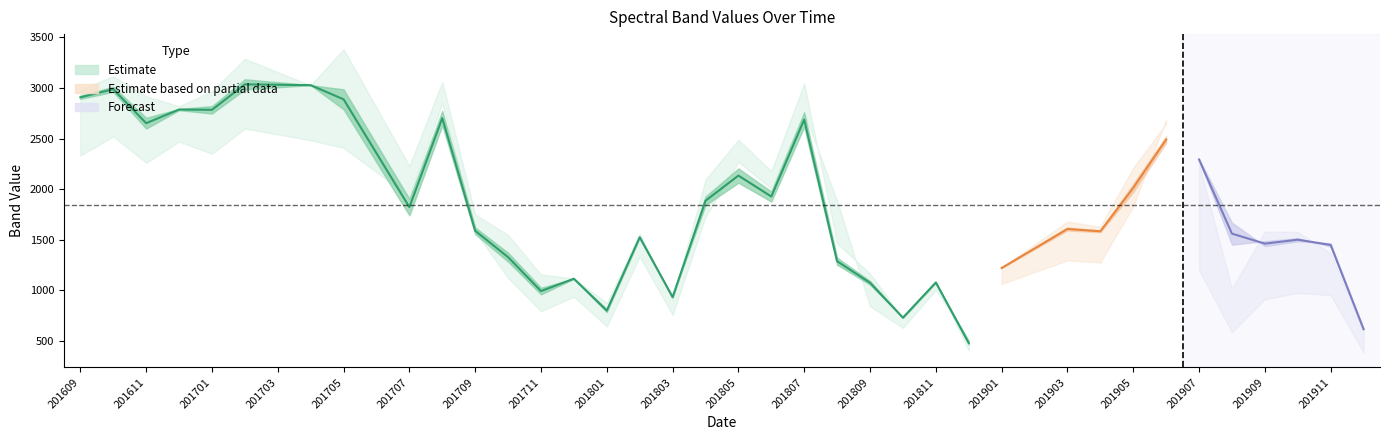

How many categories are shown in the chart?

40